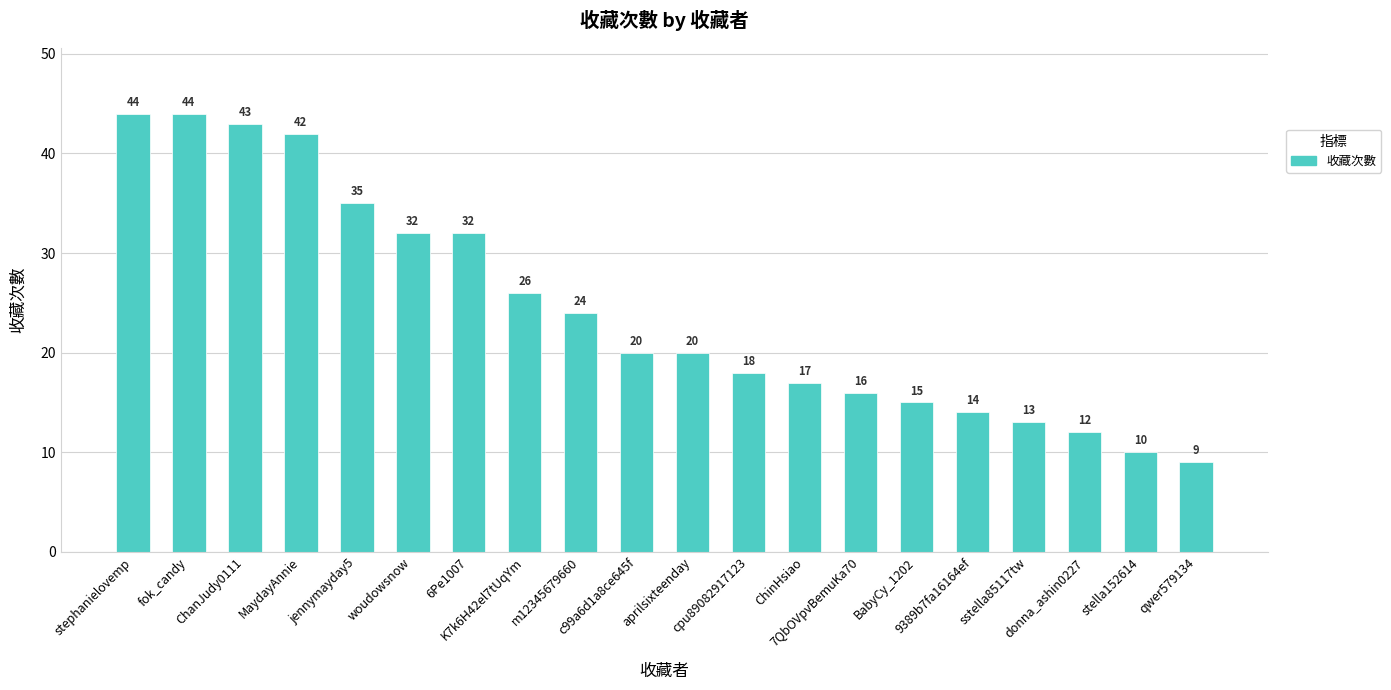

What is the change in value from woudowsnow to m12345679660?

-8